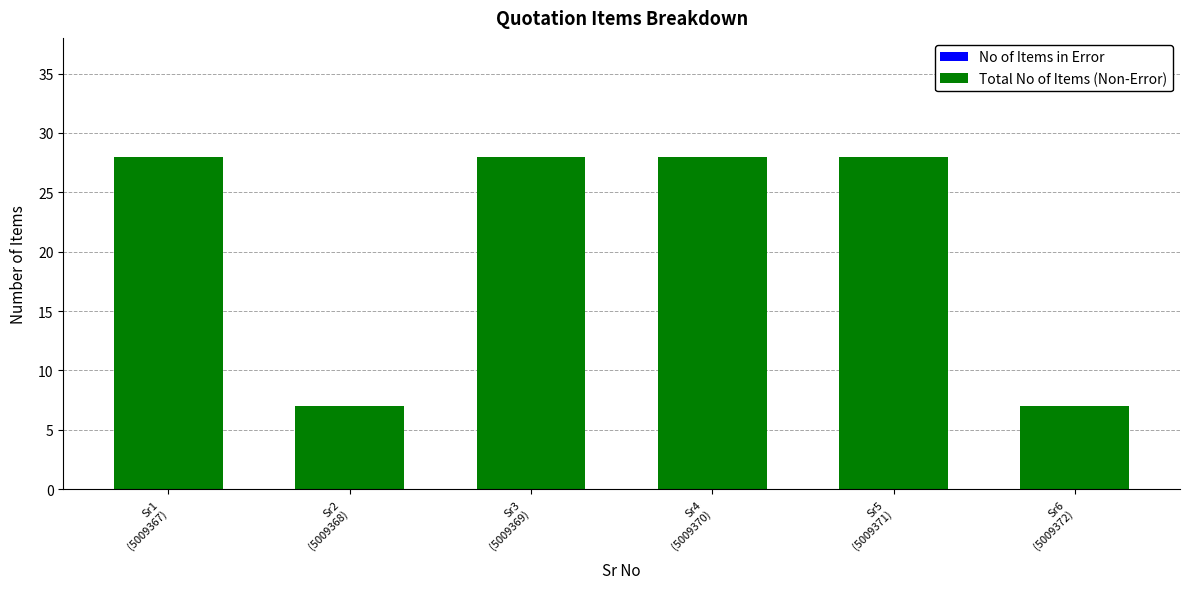

What is the value of the 6th bar from the left?

7